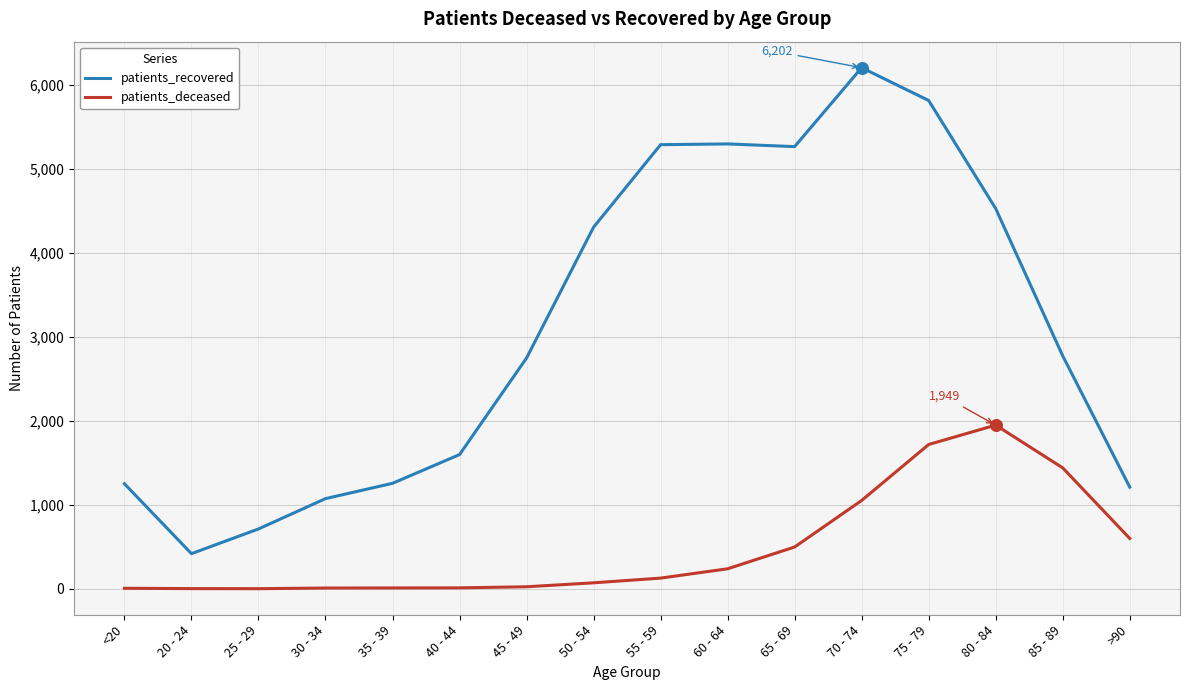

Which series has the widest spread of values?

patients_recovered